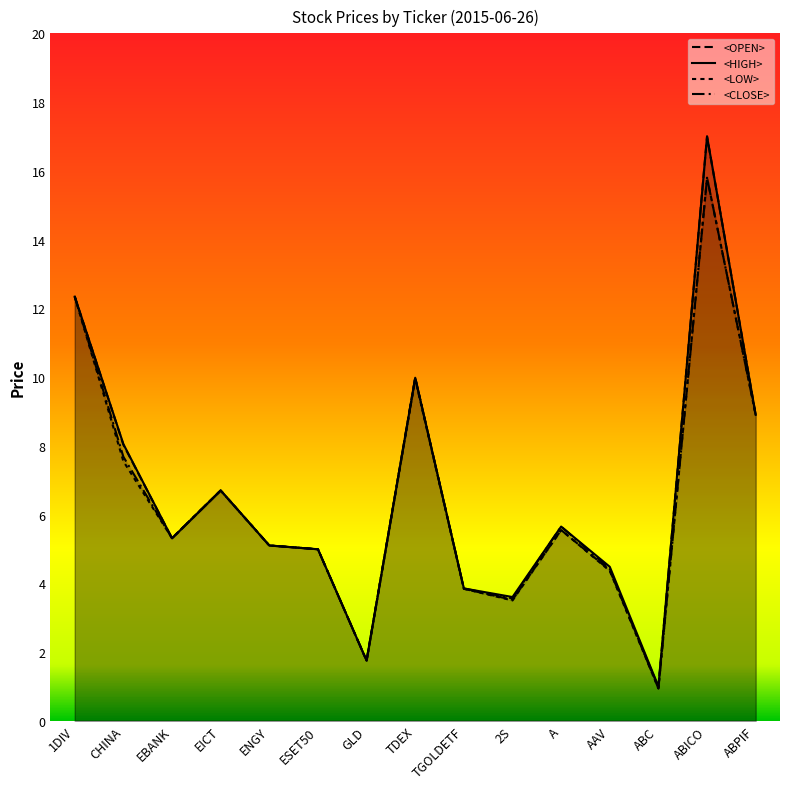

The <HIGH> series shows 4.4 at ABPIF. True or false?

False